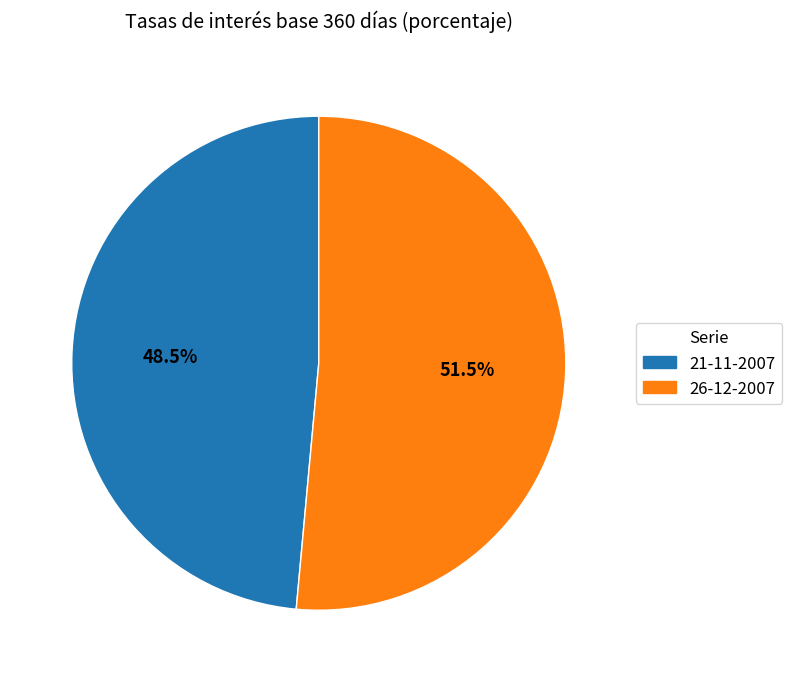

How many segments does this pie chart have?

2